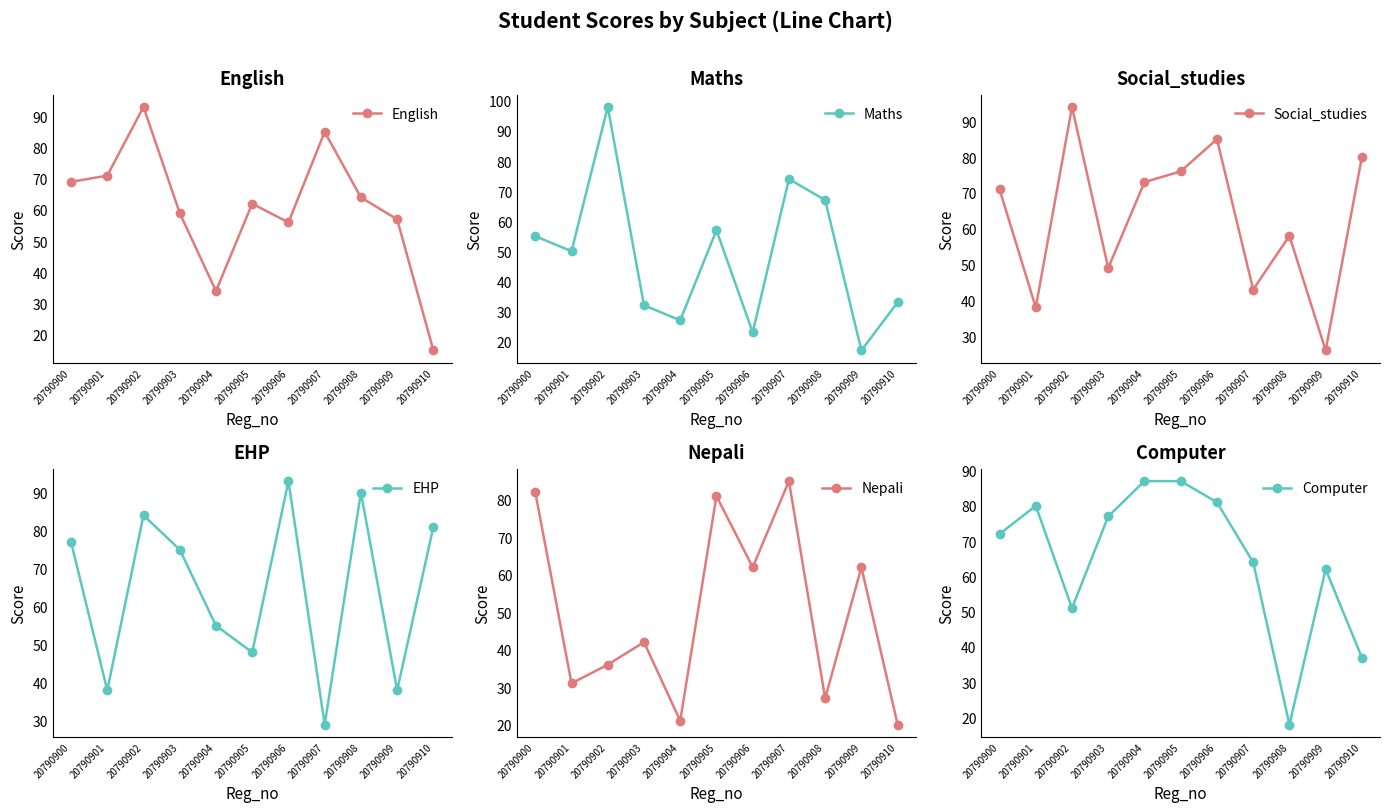

After their last crossing, which series has the higher values: English or Nepali?

Nepali